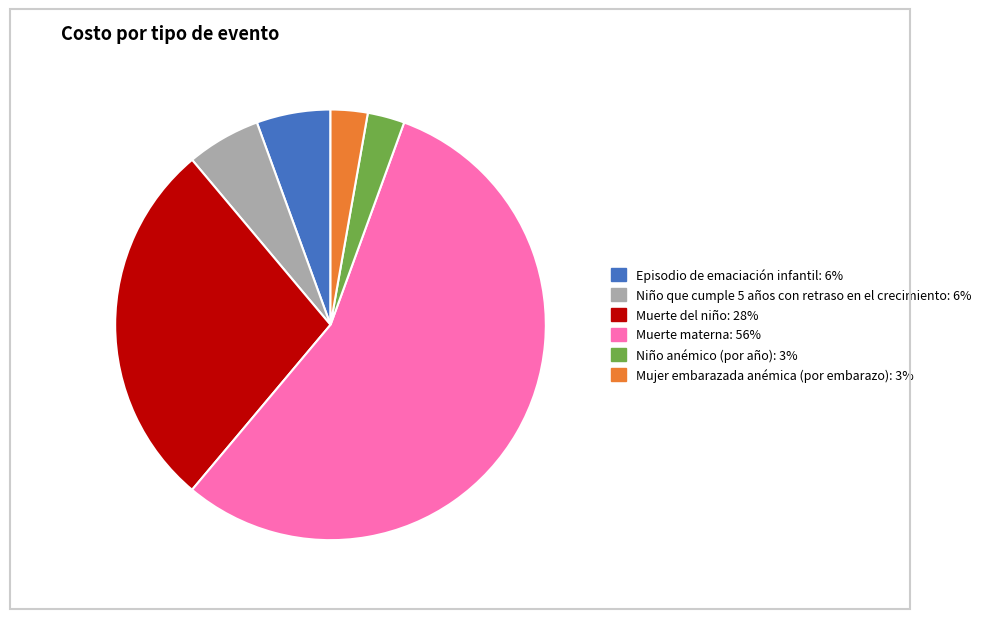

Count the number of slices in the pie.

6